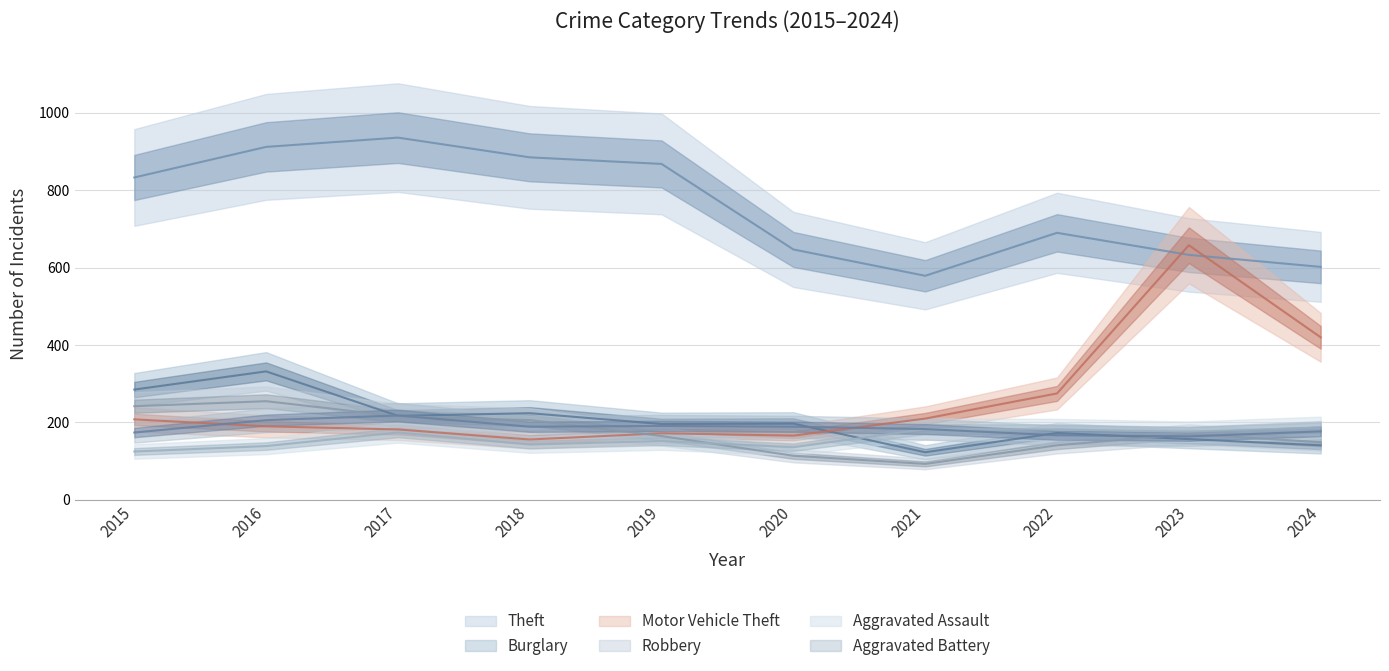

After their last crossing, which series has the higher values: Robbery or Aggravated Battery?

Aggravated Battery